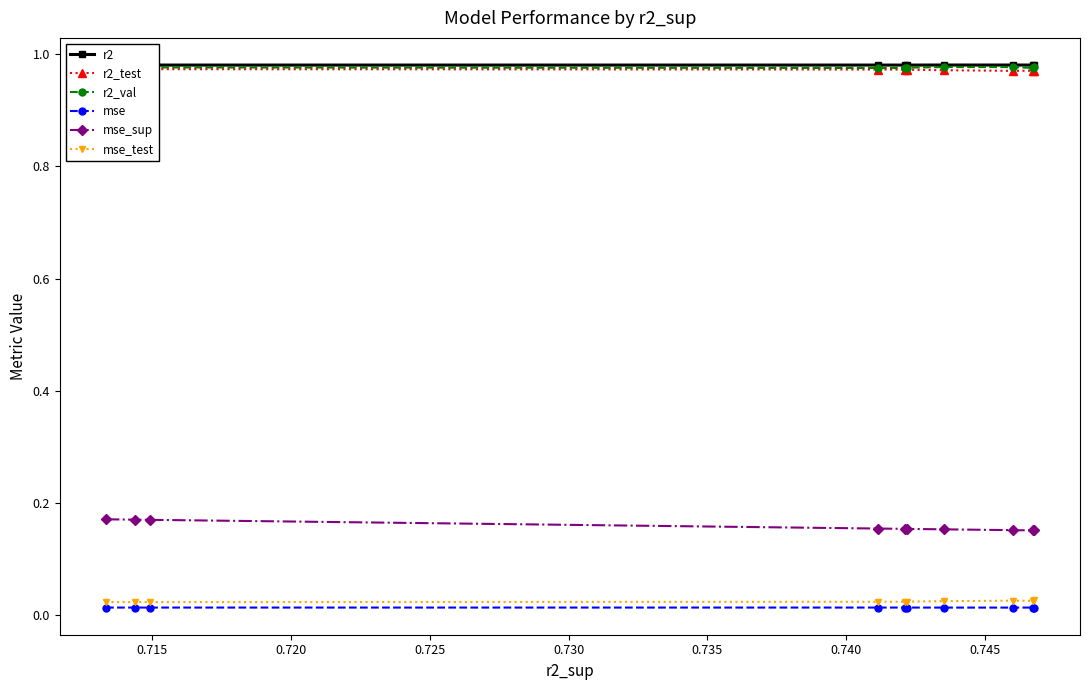

True or false: r2 and mse_test intersect in this chart.

False